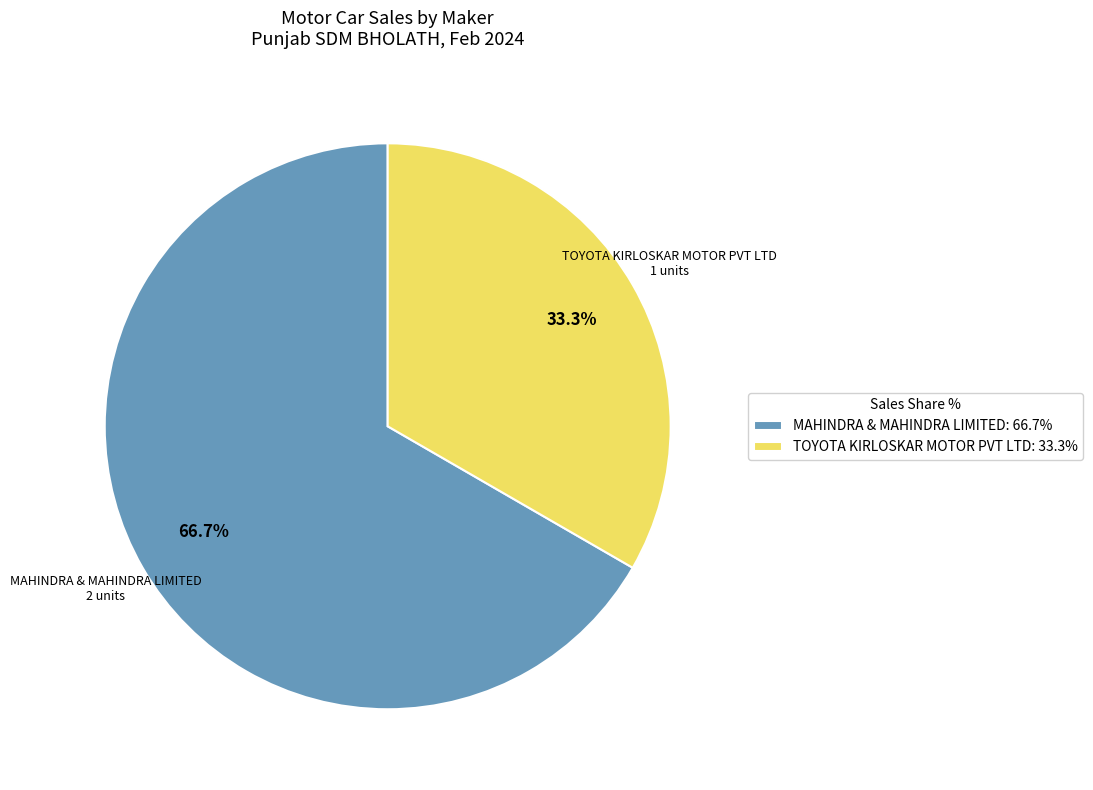

Count the number of slices in the pie.

2